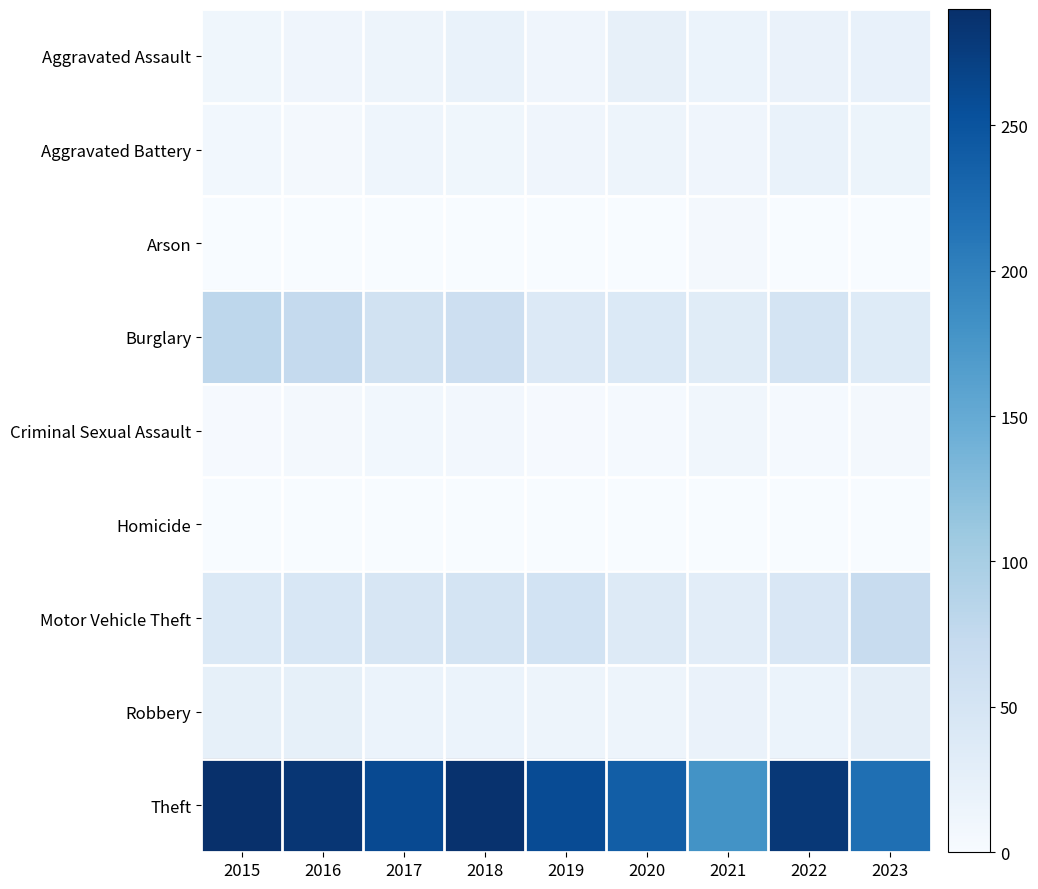

Reading right to left, what are all the values shown in this chart?

Aggravated Assault: 2023=21	2022=19	2021=18	2020=23	2019=12	2018=20	2017=14	2016=12	2015=11
Aggravated Battery: 2023=15	2022=20	2021=12	2020=14	2019=12	2018=11	2017=13	2016=6	2015=8
Arson: 2023=1	2022=0	2021=6	2020=0	2019=1	2018=0	2017=1	2016=0	2015=1
Burglary: 2023=36	2022=50	2021=33	2020=40	2019=39	2018=62	2017=56	2016=73	2015=80
Criminal Sexual Assault: 2023=6	2022=4	2021=10	2020=4	2019=3	2018=7	2017=8	2016=5	2015=3
Homicide: 2023=0	2022=1	2021=1	2020=0	2019=0	2018=1	2017=1	2016=1	2015=1
Motor Vehicle Theft: 2023=70	2022=44	2021=30	2020=37	2019=54	2018=50	2017=47	2016=45	2015=40
Robbery: 2023=28	2022=18	2021=19	2020=14	2019=14	2018=17	2017=18	2016=24	2015=24
Theft: 2023=219	2022=280	2021=179	2020=238	2019=259	2018=287	2017=261	2016=283	2015=290